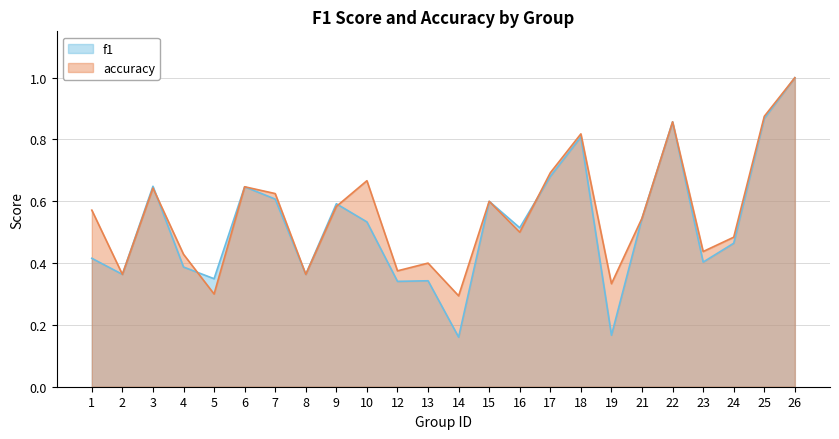

Which category has the highest value in the accuracy series?

26